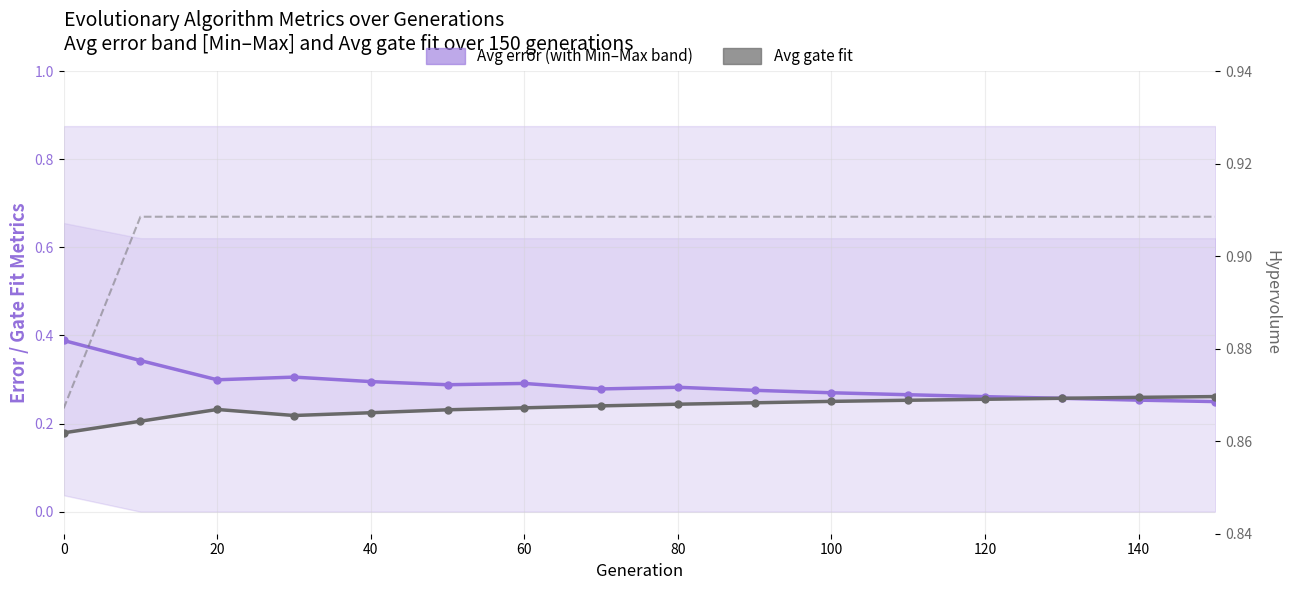

How many distinct data groups are displayed?

3